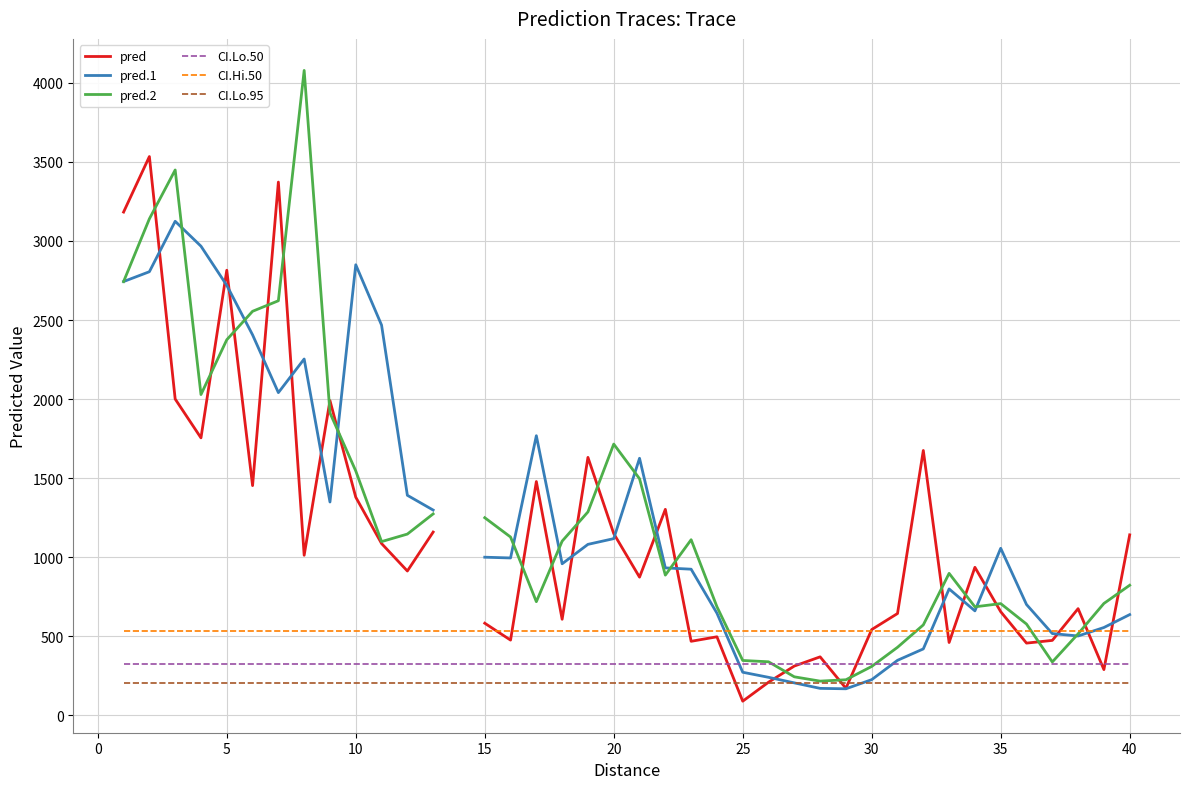

True or false: CI.Hi.50 and CI.Lo.50 intersect in this chart.

False